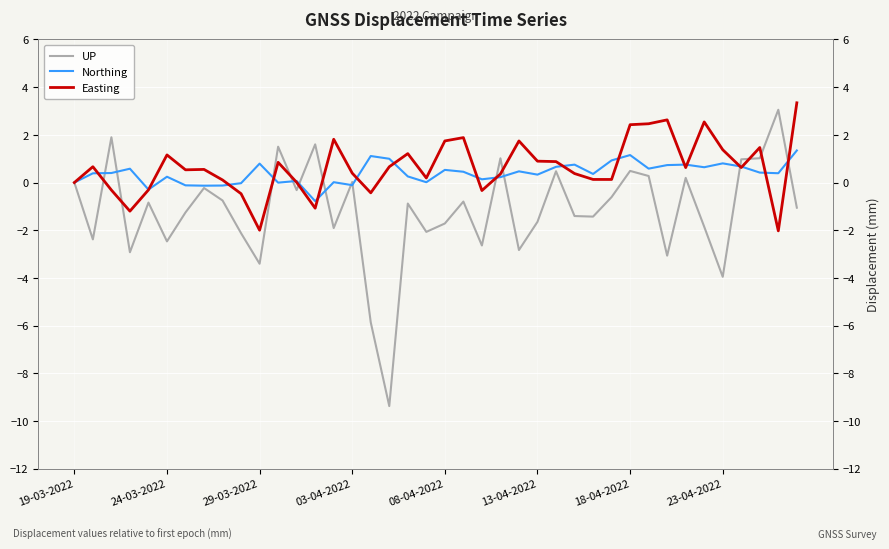

True or false: UP and Northing intersect in this chart.

True